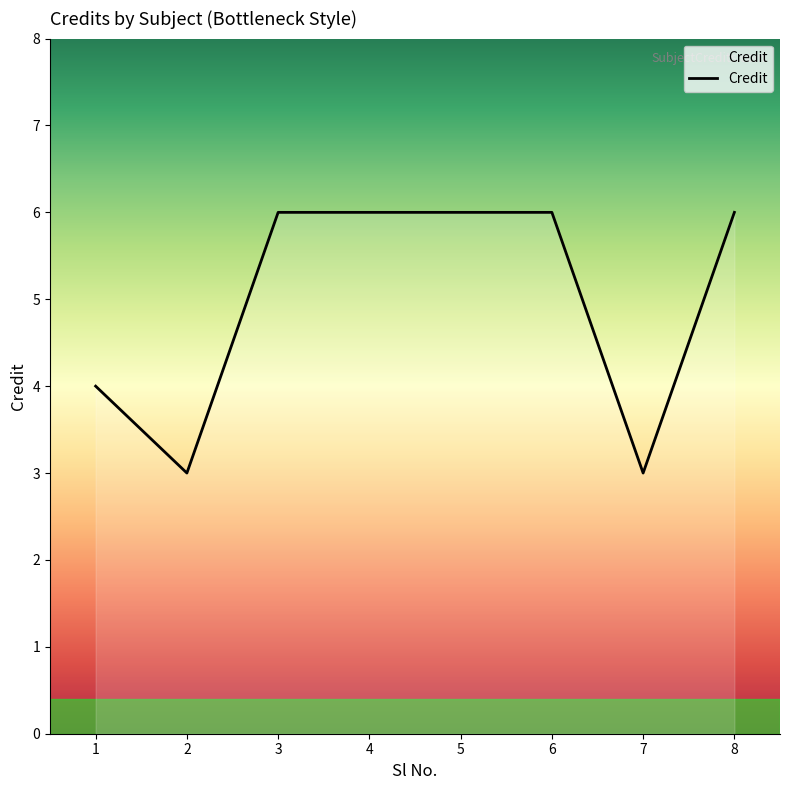

What is the approximate value at 3?

6